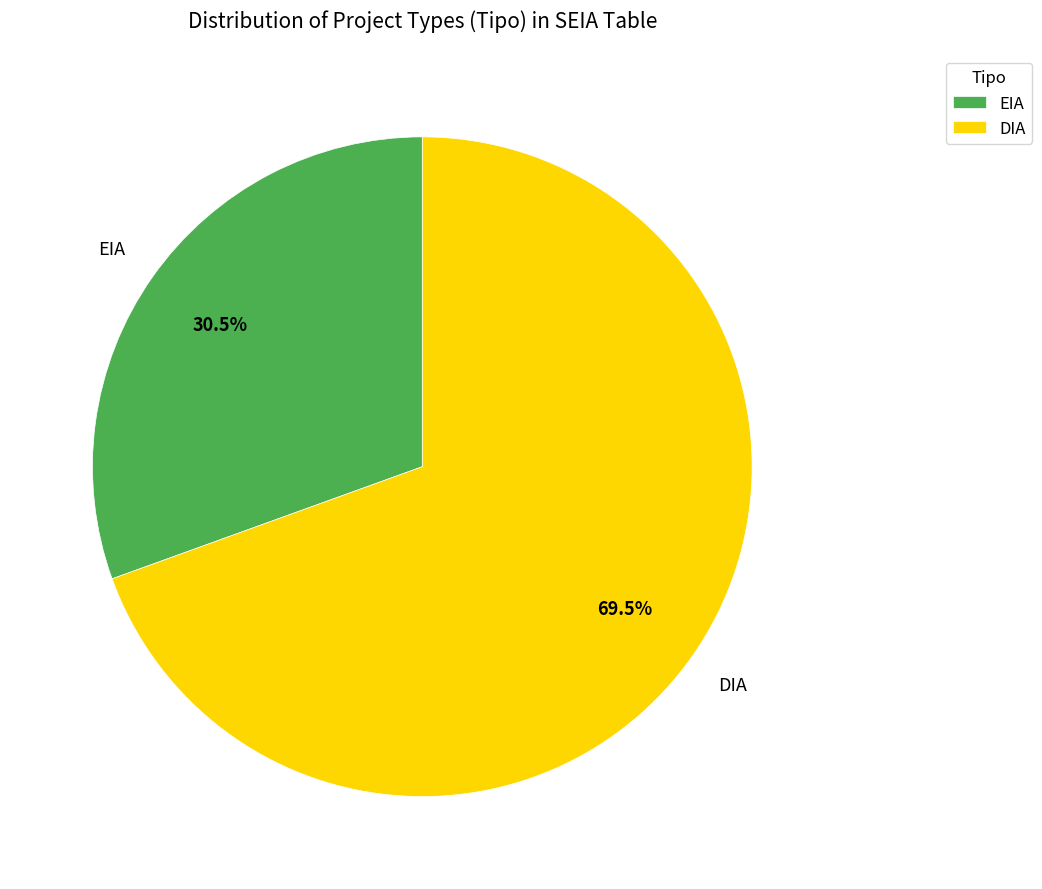

To the nearest percent, what is the average slice percentage?

50%